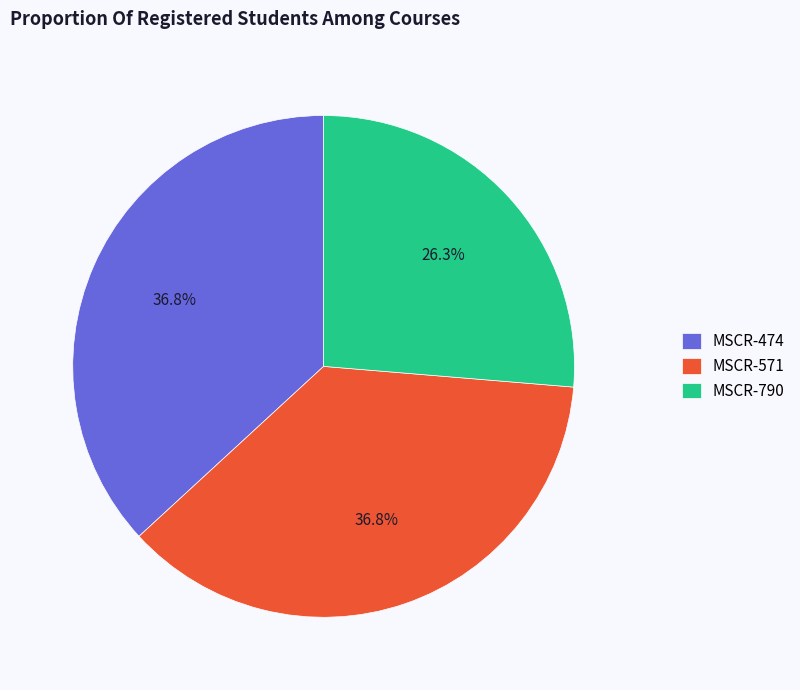

Does MSCR-790 account for over 50% of the chart?

No